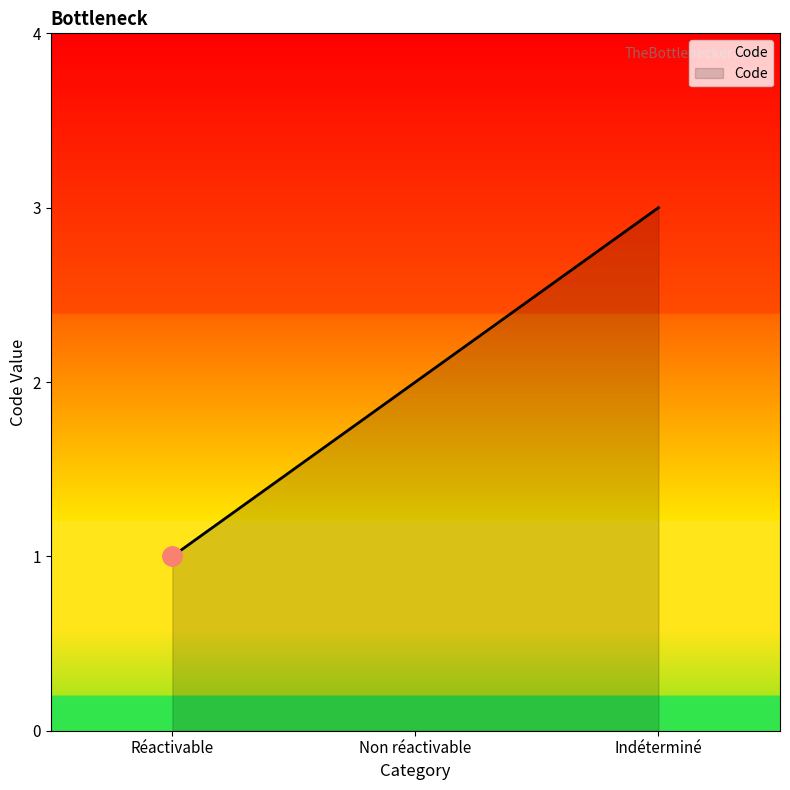

Rank the categories by value from highest to lowest.

Indéterminé, Non réactivable, Réactivable